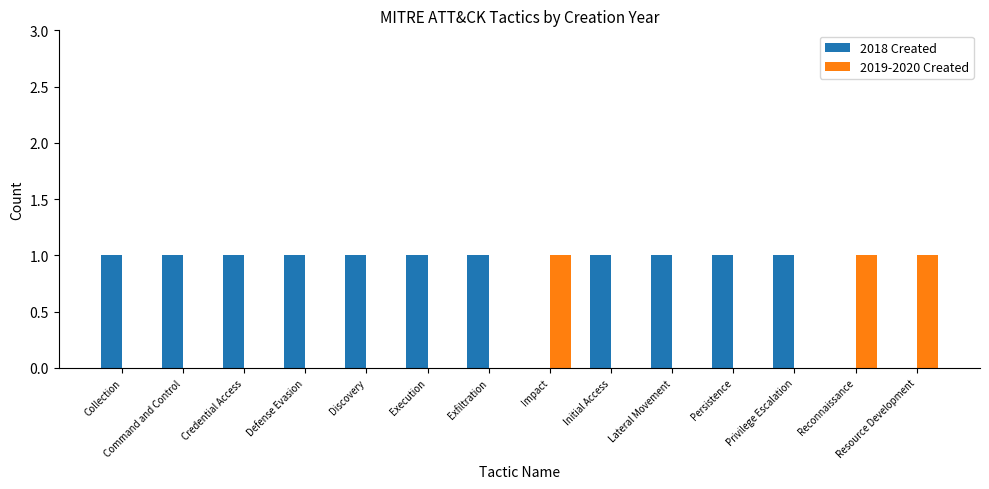

What are all the series names shown in the legend?

2018 Created, 2019-2020 Created